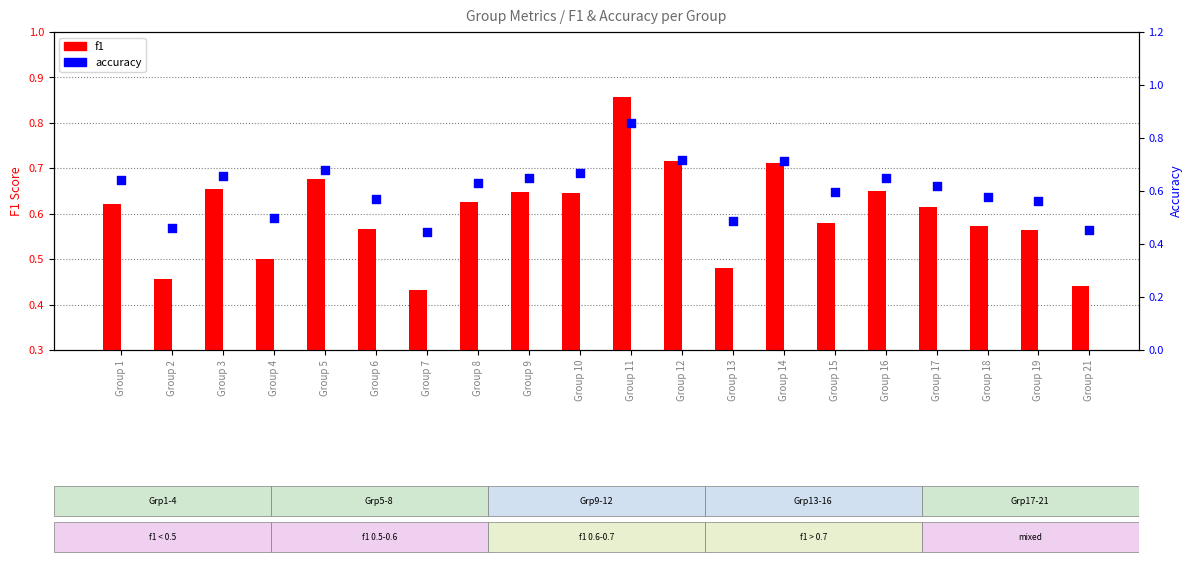

Which series reaches the maximum Y coordinate?

f1